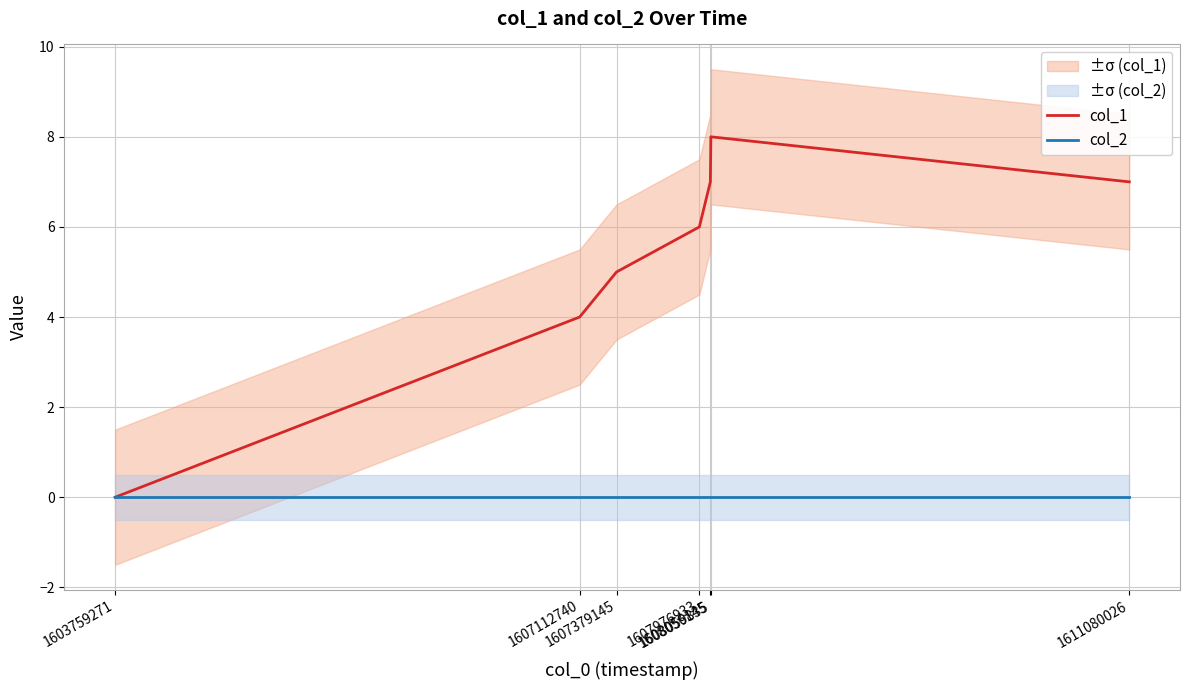

True or false: col_1 and col_2 cross at least once.

False